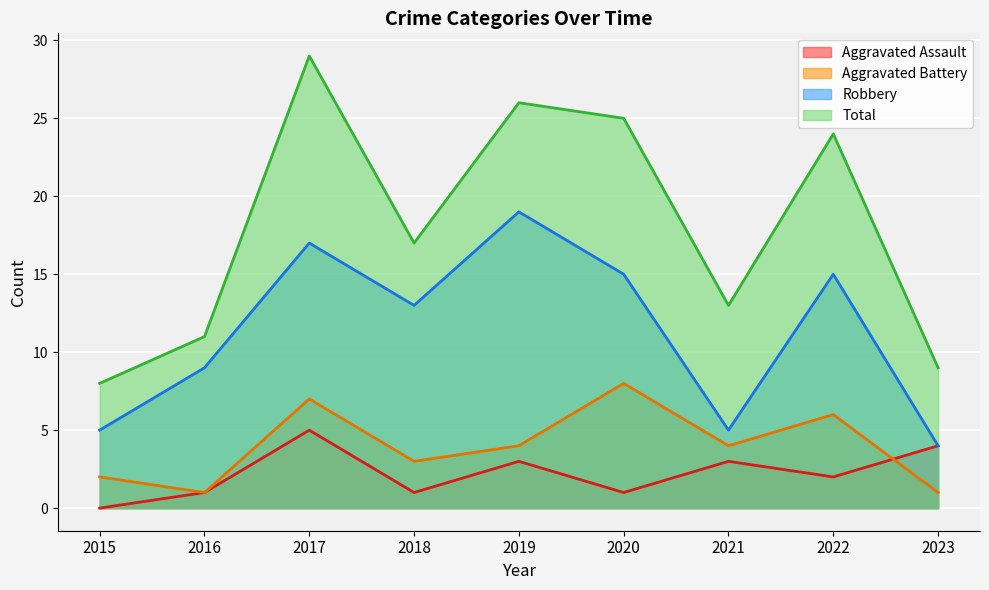

What is the approximate value of Total at 2021, to the nearest 10?

10